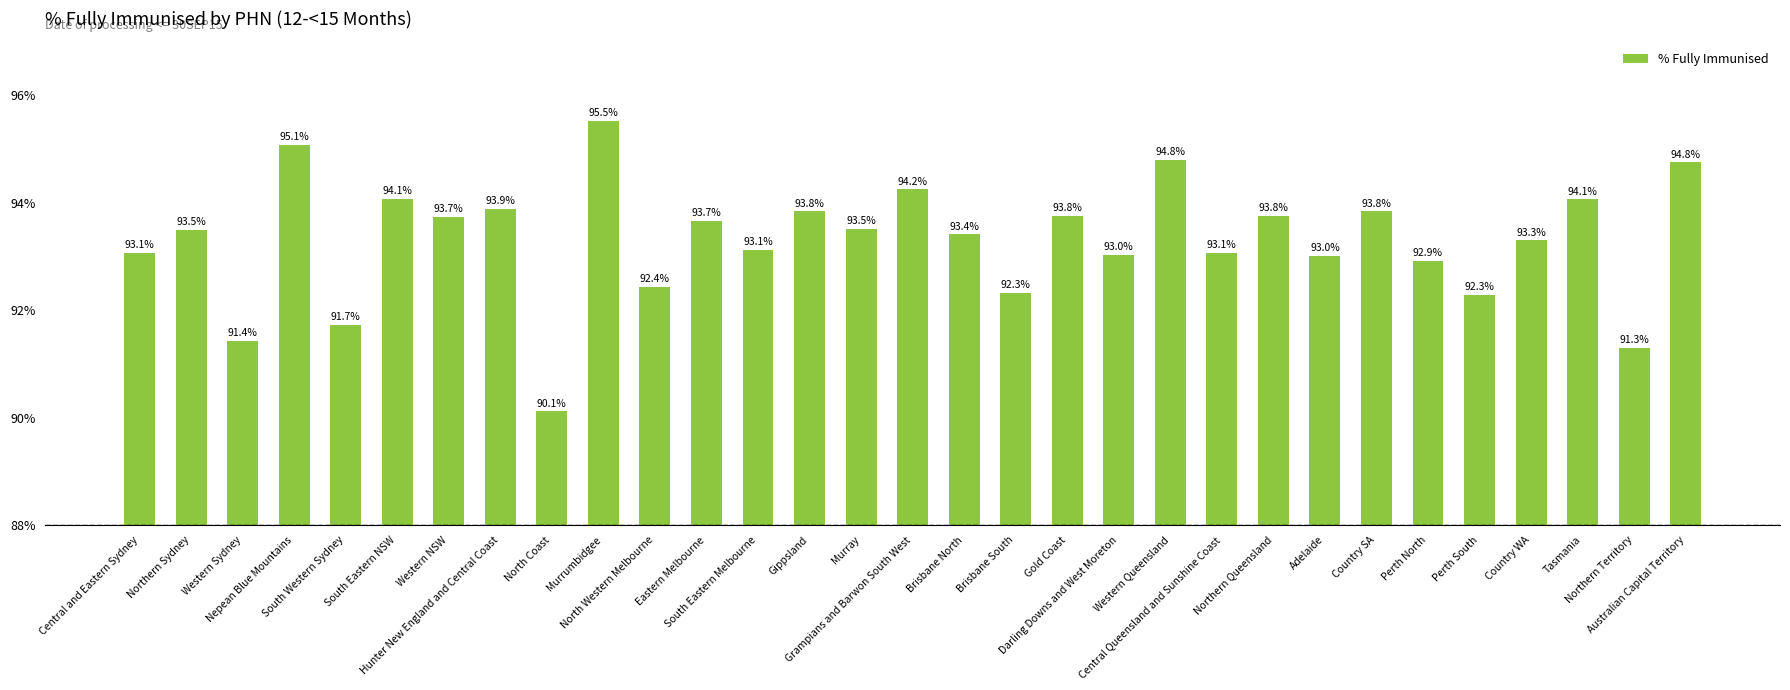

What is the sum of the values at Hunter New England and Central Coast and Grampians and Barwon South West?

188.1